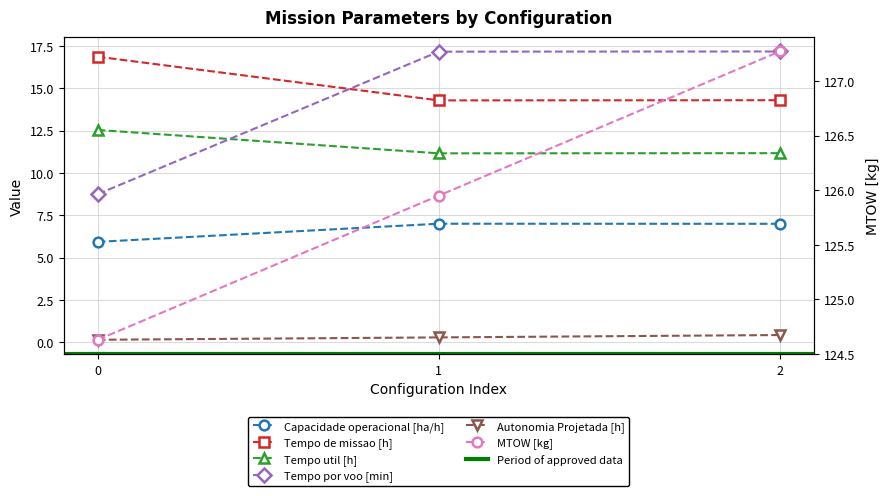

Is the value of MTOW [kg] at 0 greater than the value of Capacidade operacional [ha/h] at 0?

Yes